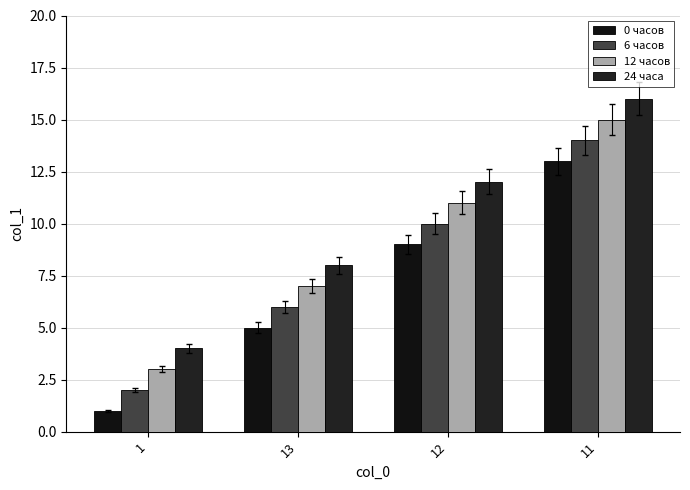

The 12 часов series shows 15 at 11. True or false?

True